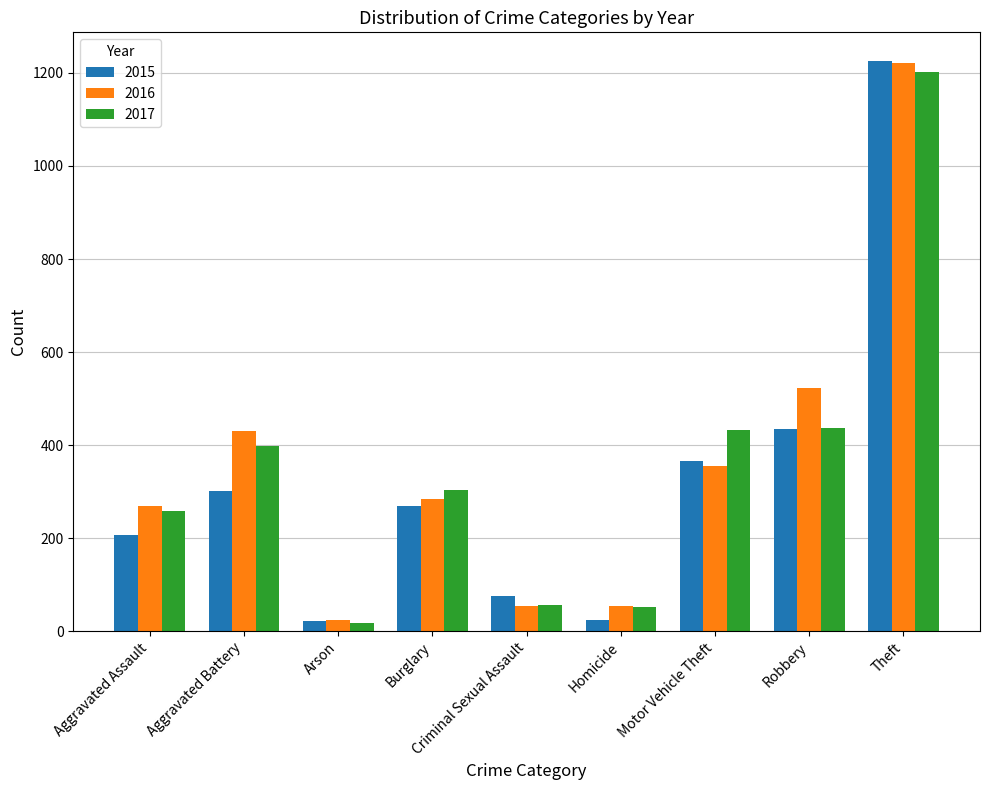

What is the greatest value displayed?

1226